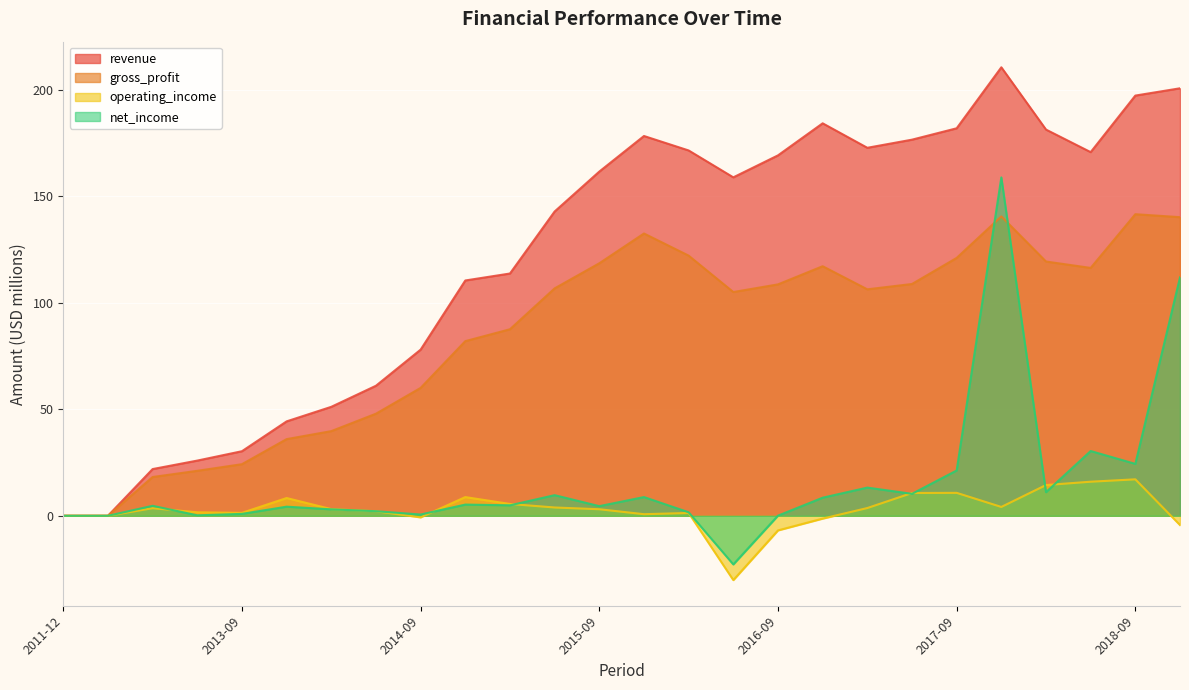

List the labels in order of revenue value, largest first.

2017-12, 2018-12, 2018-09, 2016-12, 2017-09, 2018-03, 2015-12, 2017-06, 2017-03, 2016-03, 2018-06, 2016-09, 2015-09, 2016-06, 2015-06, 2015-03, 2014-12, 2014-09, 2014-06, 2014-03, 2013-12, 2013-09, 2013-06, 2013-03, 2011-12, 2012-12